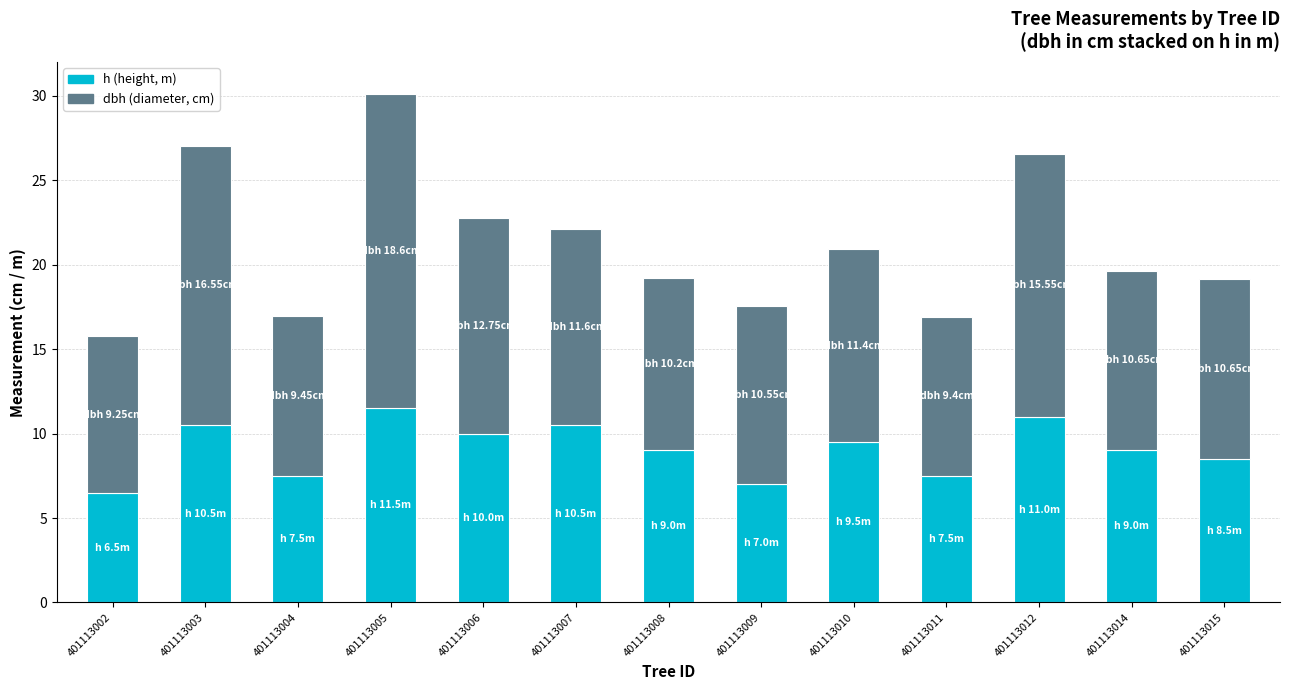

At which category is the sum across all series the highest?

401113005